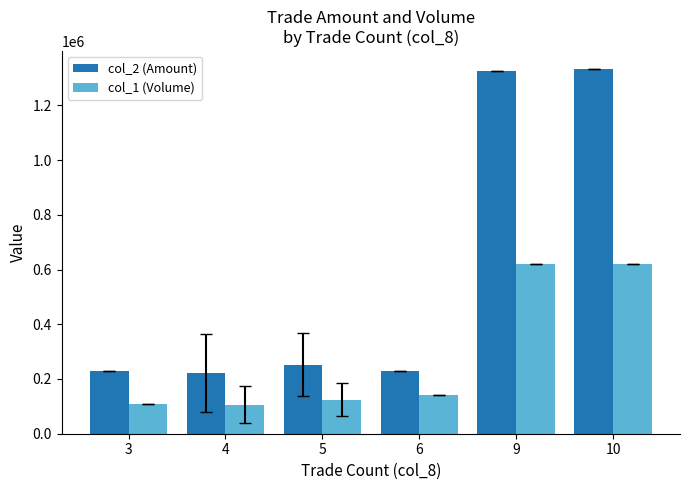

What is the lowest value of the col_1 (Volume) series?

105666.7